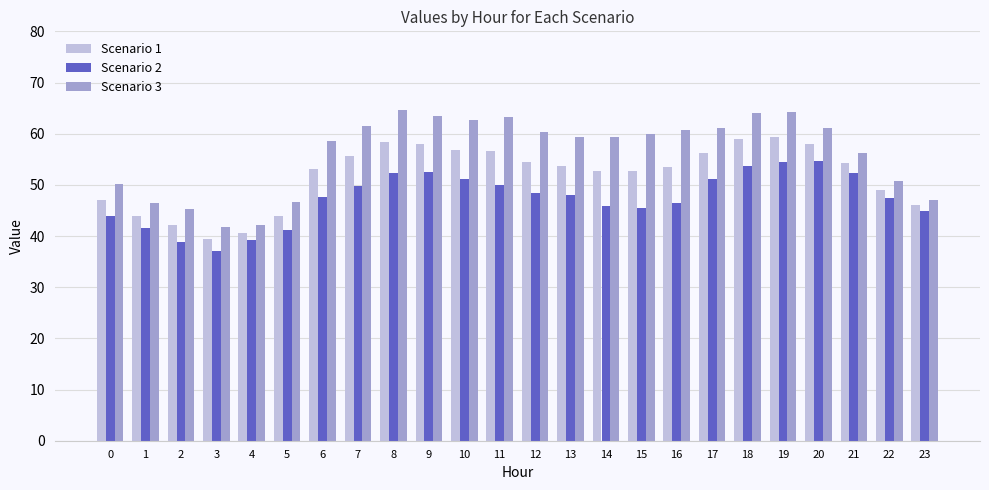

Which series has the largest total across all categories?

Scenario 3